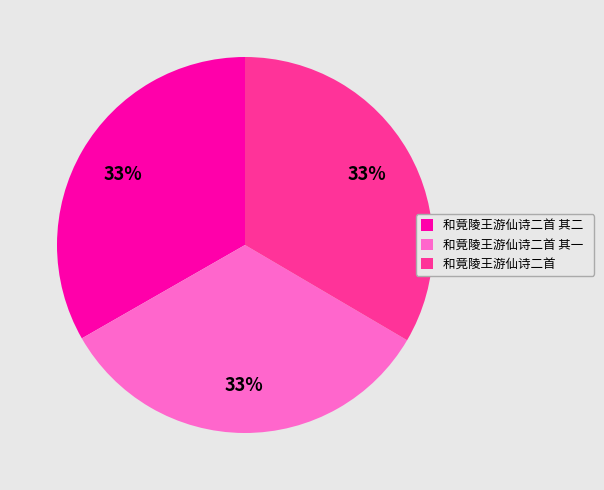

Combined, do 和竟陵王游仙诗二首 and 和竟陵王游仙诗二首 其二 account for over 50%?

Yes